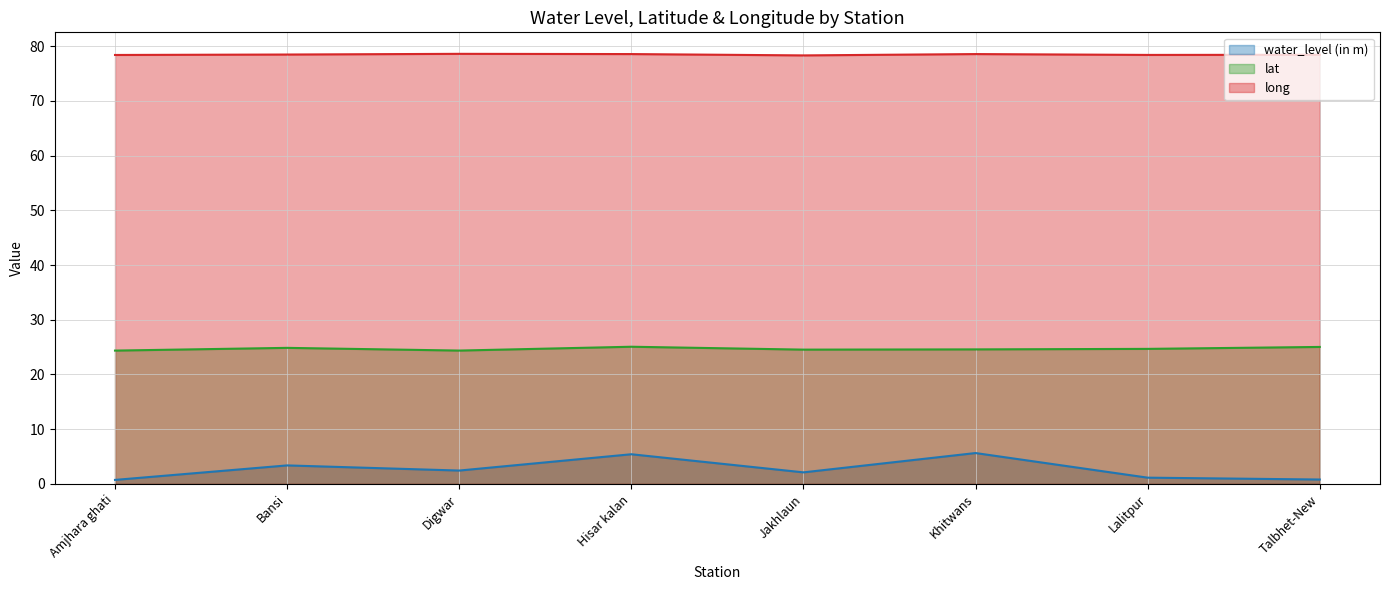

Reading left to right, what are all the values shown in this chart?

water_level (in m): Amjhara ghati=0.7	Bansi=3.4	Digwar=2.4	Hisar kalan=5.4	Jakhlaun=2.1	Khitwans=5.6	Lalitpur=1.1	Talbhet-New=0.8
lat: Amjhara ghati=24.4	Bansi=24.9	Digwar=24.4	Hisar kalan=25.1	Jakhlaun=24.5	Khitwans=24.6	Lalitpur=24.7	Talbhet-New=25.0
long: Amjhara ghati=78.4	Bansi=78.5	Digwar=78.6	Hisar kalan=78.6	Jakhlaun=78.3	Khitwans=78.6	Lalitpur=78.4	Talbhet-New=78.4